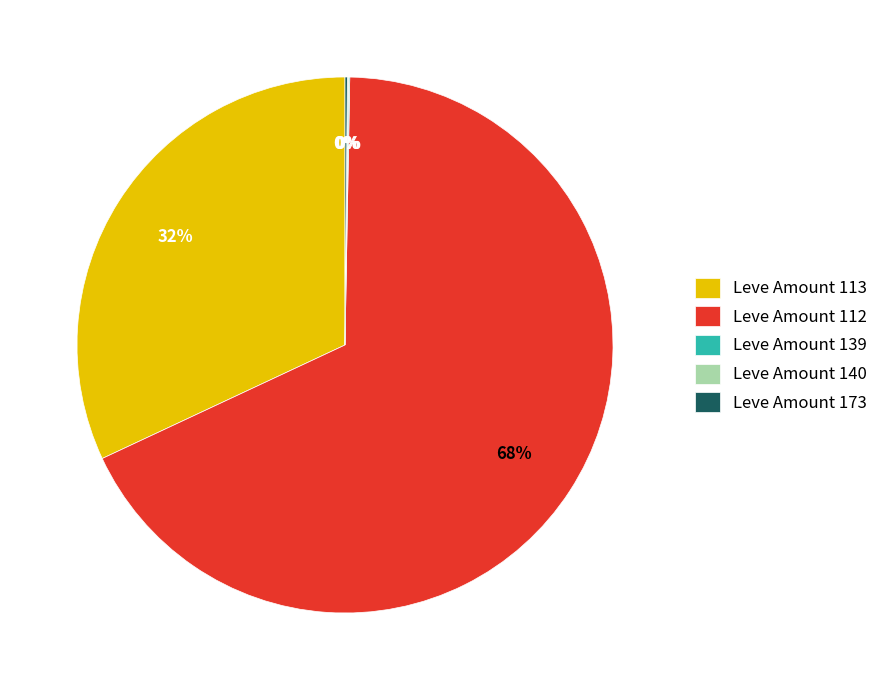

To the nearest percent, what is the combined percentage of Leve Amount 113 and Leve Amount 112?

100%